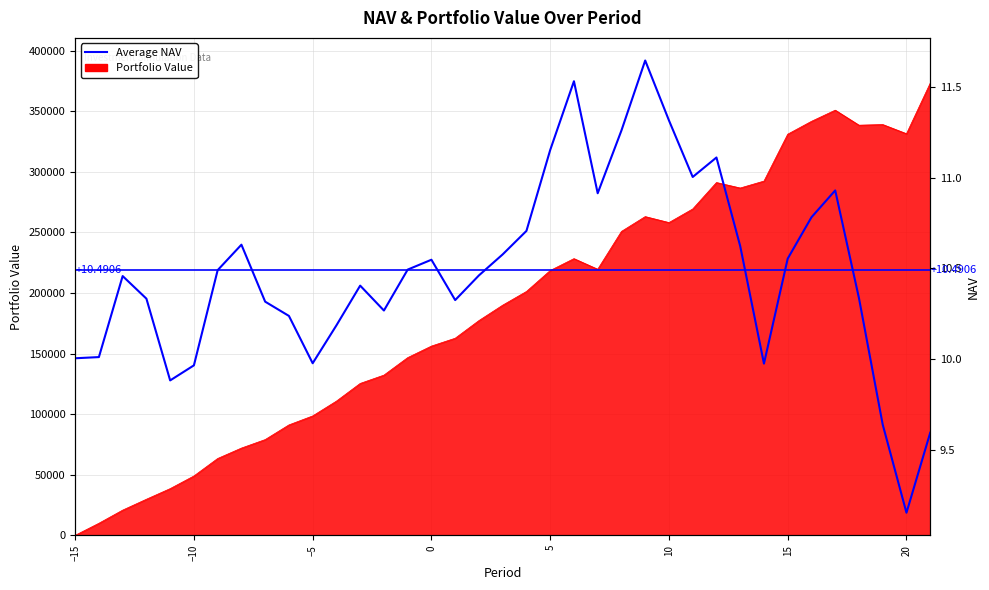

At which label does Portfolio Value first exceed 189930?

3